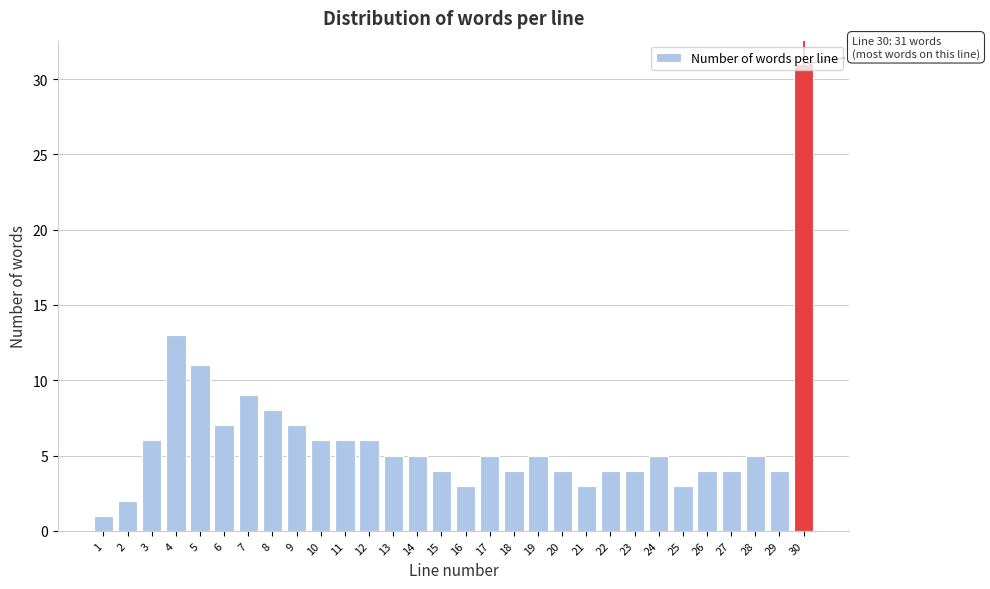

True or false: the data shows 8 at 3.

False